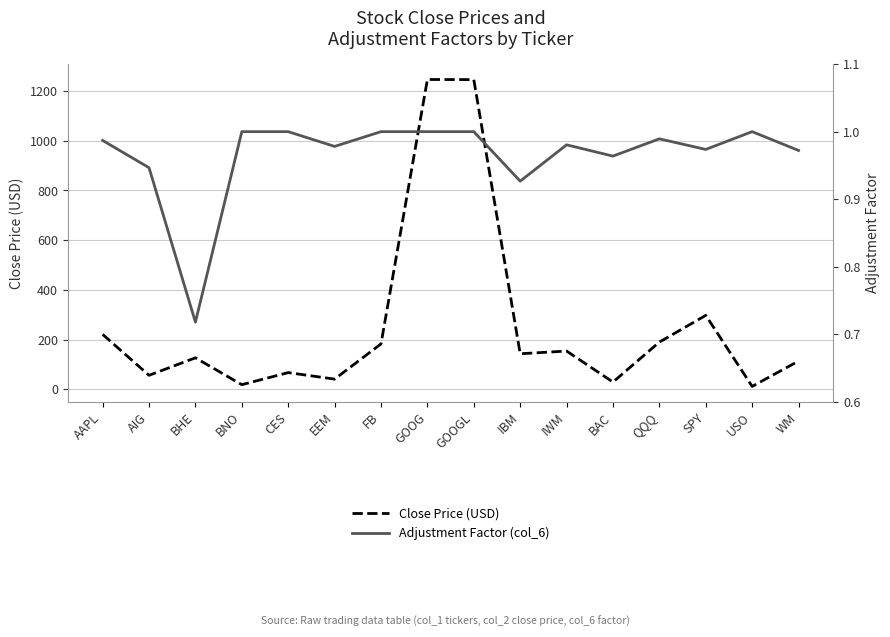

Is the value of Adjustment Factor (col_6) at SPY greater than the value of Close Price (USD) at QQQ?

No